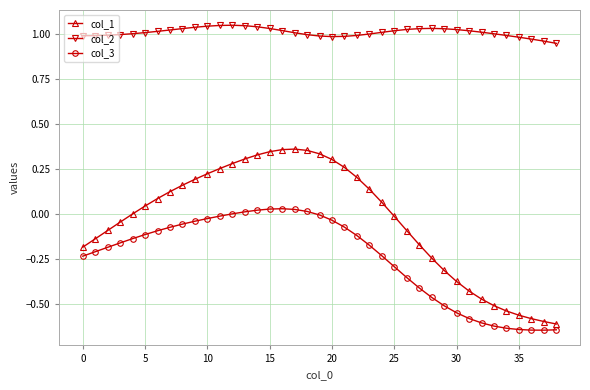

Which series has the widest spread of values?

col_1